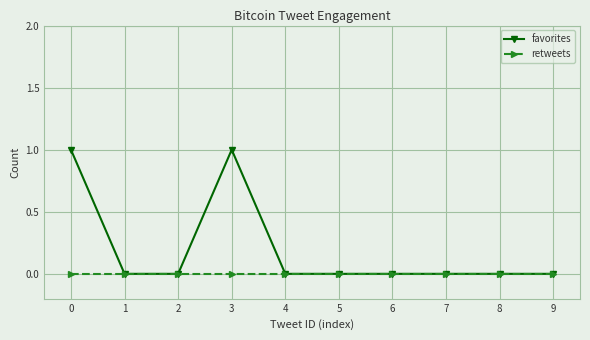

Which series has the widest spread of values?

favorites